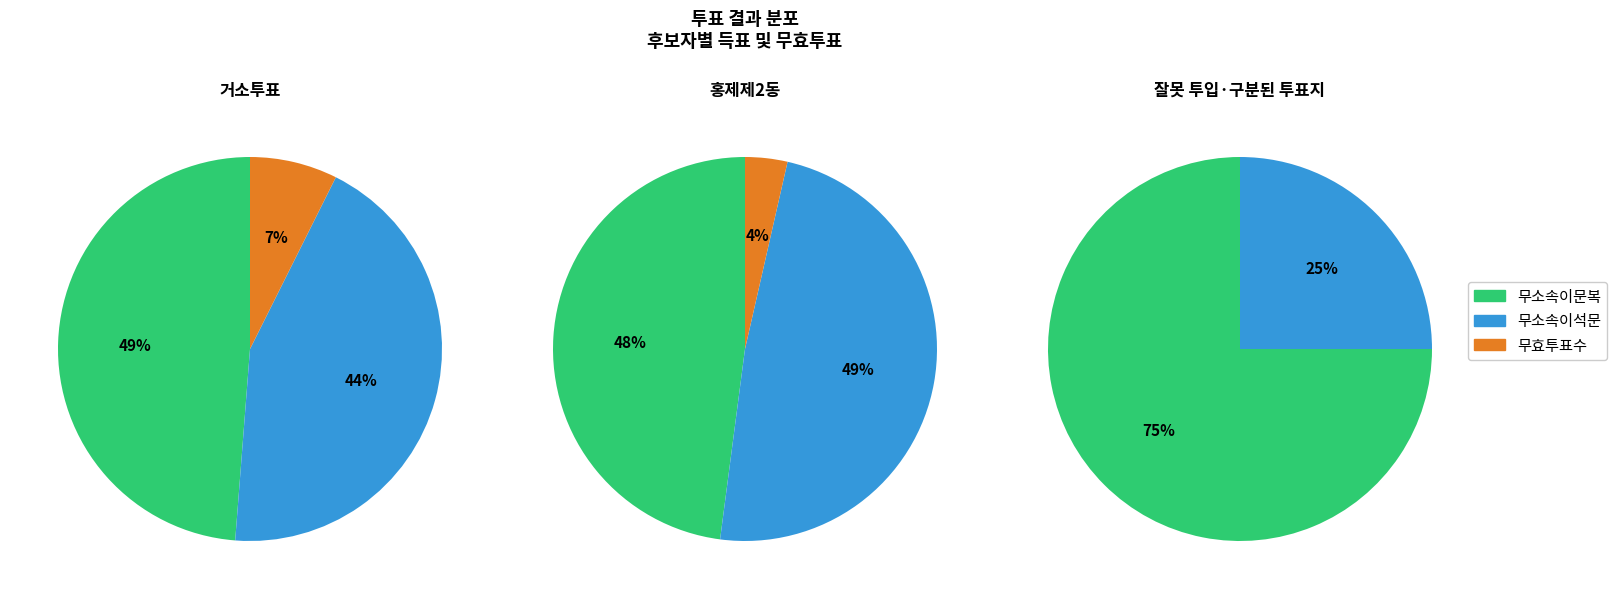

Is there a majority slice in this chart?

Yes